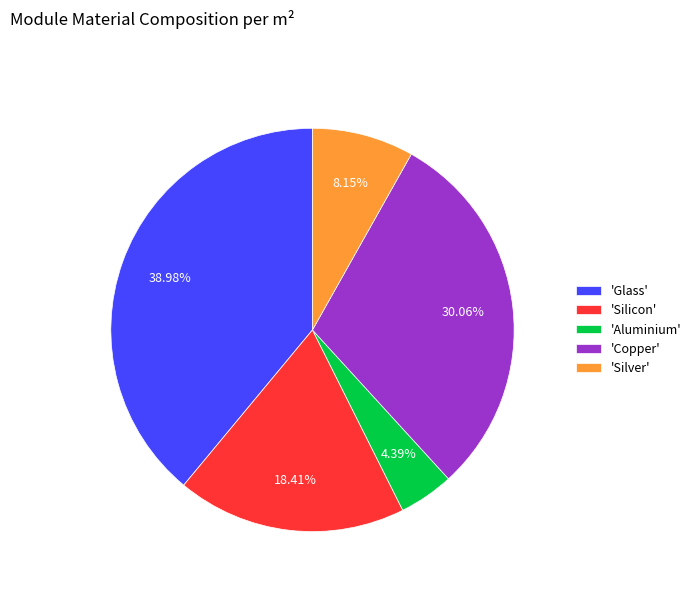

How many slices are in this pie chart?

5